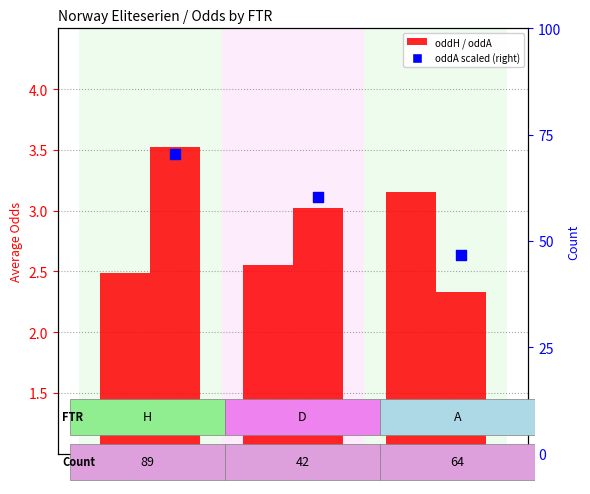

Is the value of oddA at A greater than the value of oddA (scaled) at D?

No